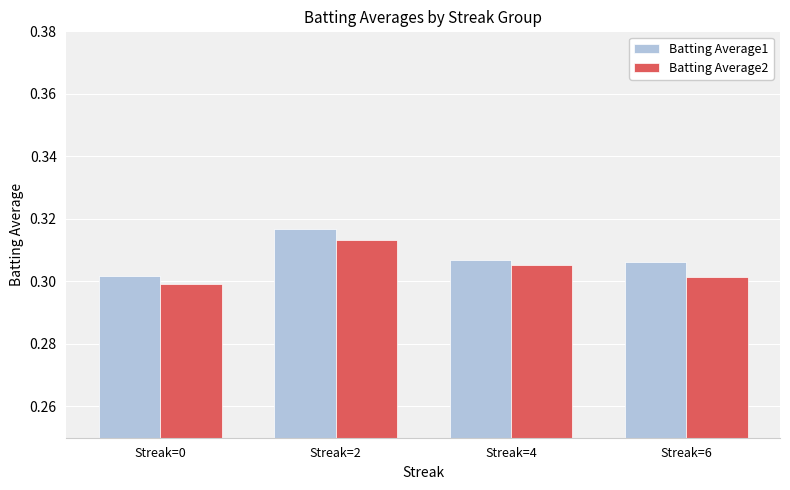

How many Batting Average1 values are between 0 and 1?

4